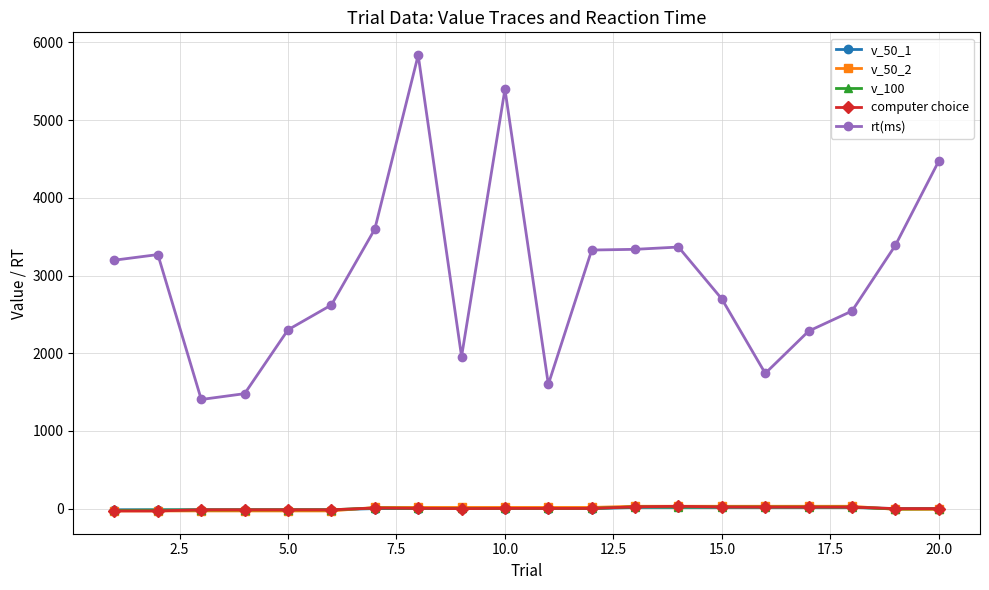

Which series has the widest spread of values?

rt(ms)